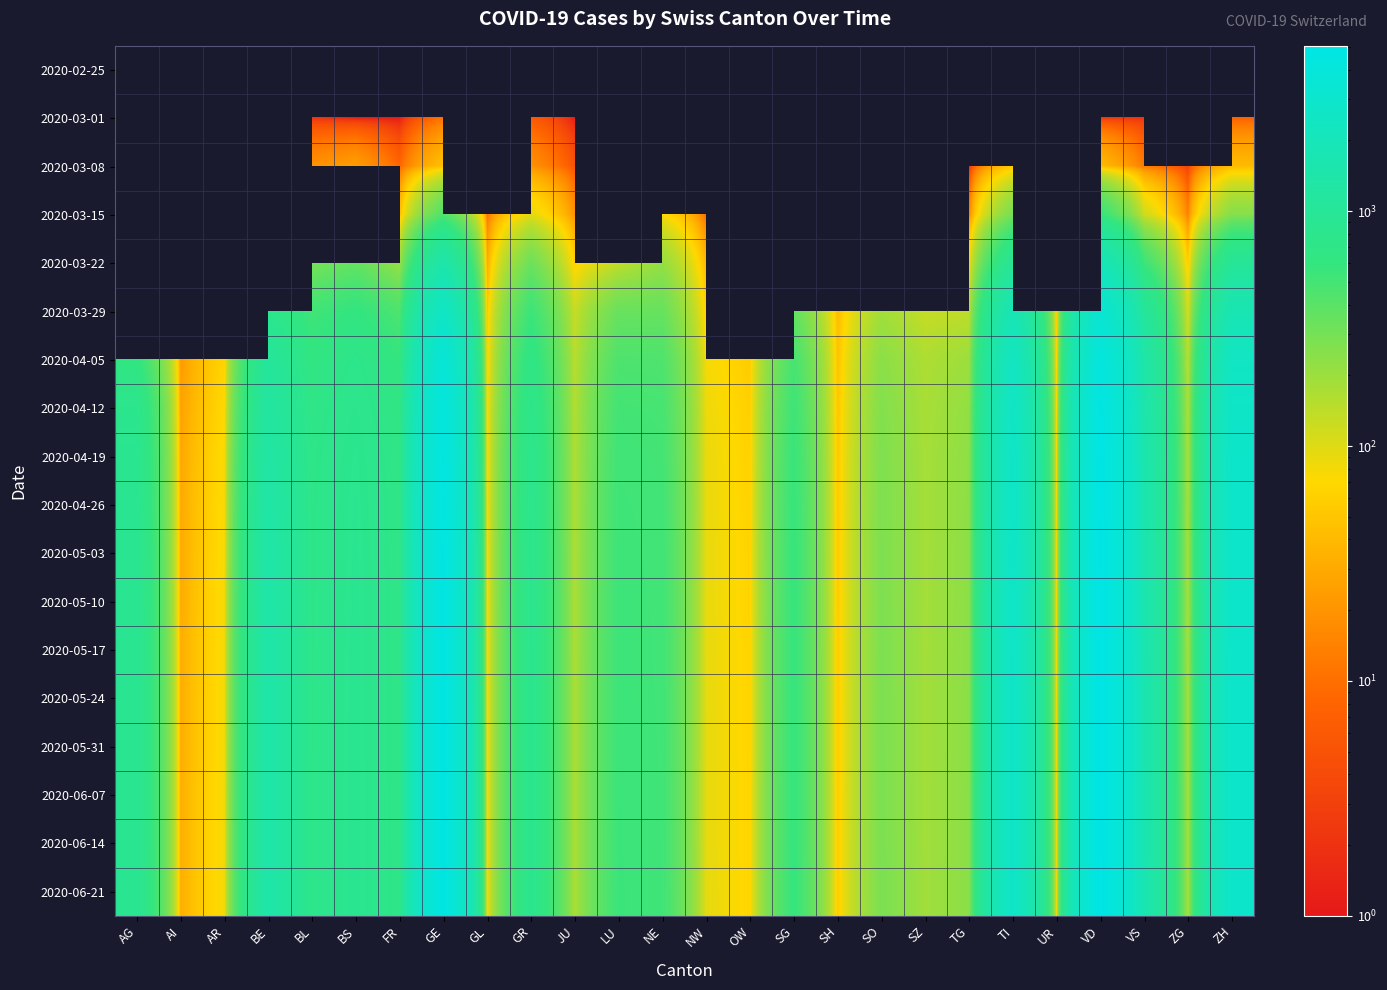

List the labels in order of 2020-03-22 value, smallest first.

AG, AI, AR, BE, GL, SH, NW, ZG, JU, TG, LU, FR, NE, BL, GR, BS, TI, GE, OW, SG, SO, SZ, UR, VS, ZH, VD